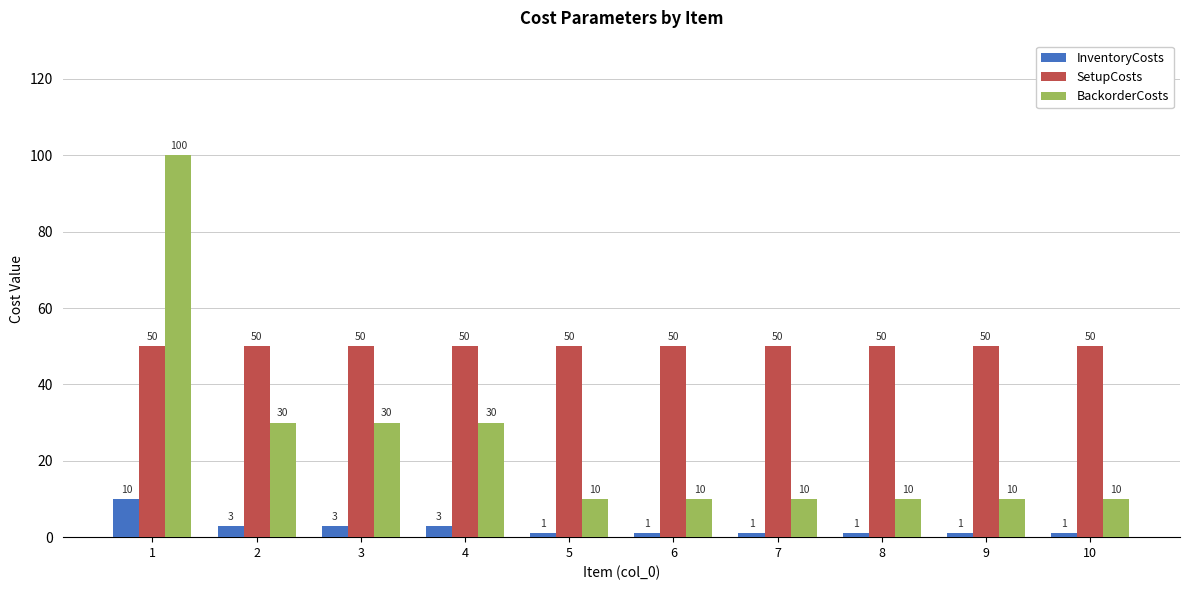

How many values in the BackorderCosts series exceed 10?

4